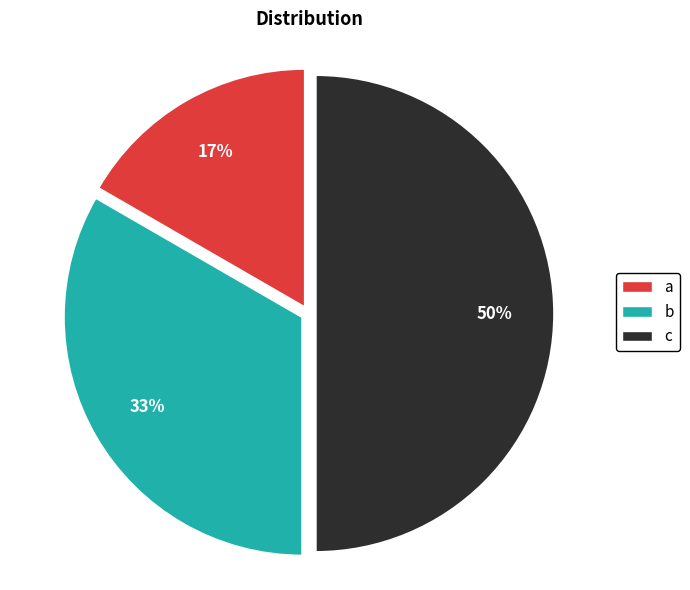

How many slices are in this pie chart?

3